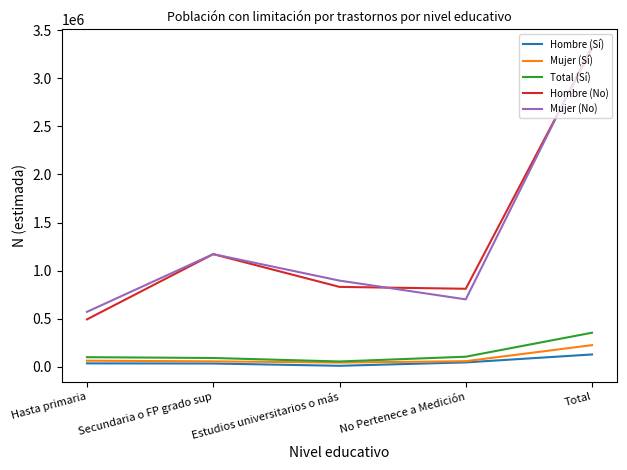

Is it true that Total (Sí) equals 355183 at Total?

True